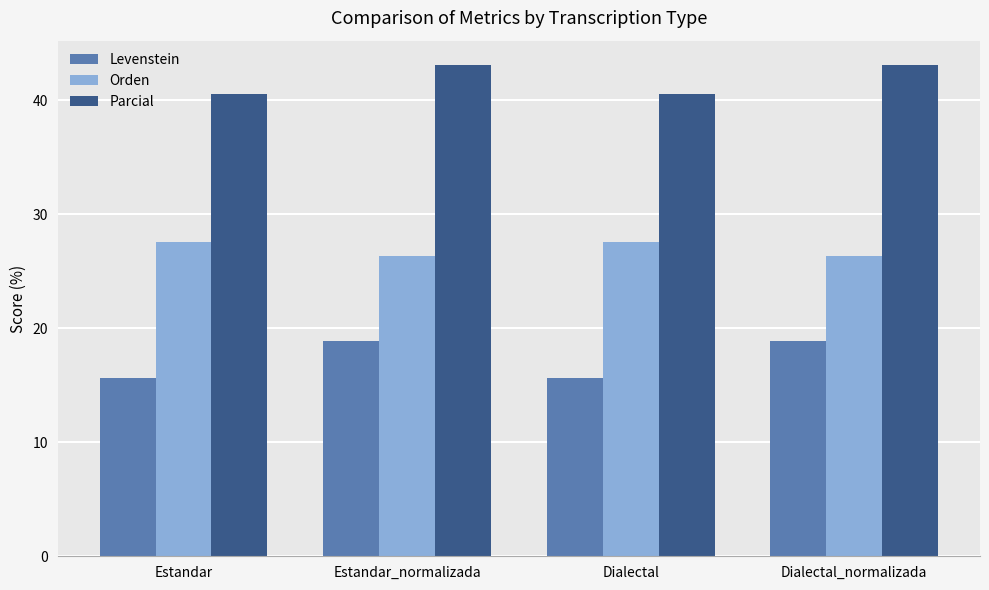

How many series are shown in this chart?

3